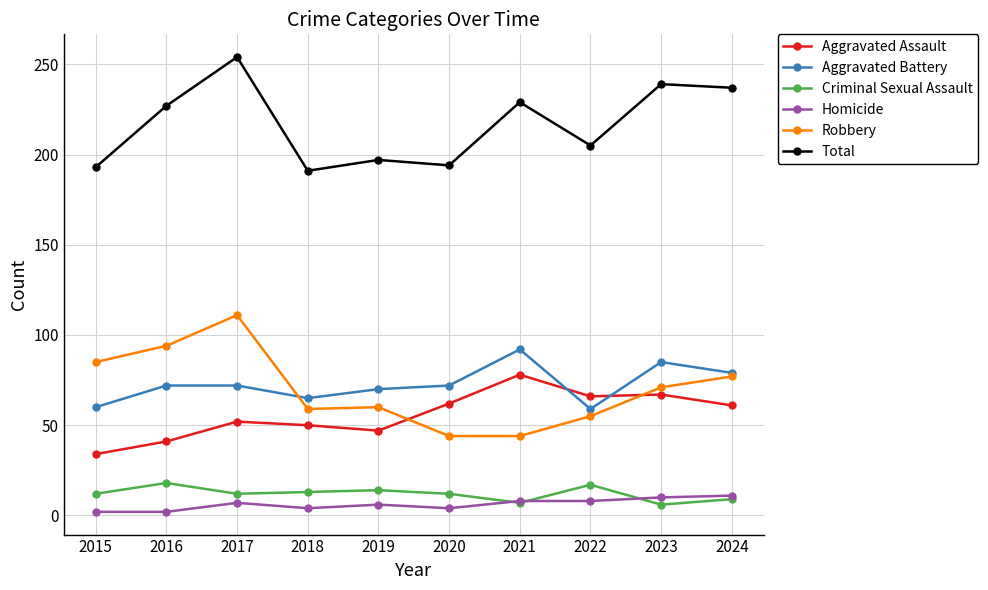

Which series has the largest total across all categories?

Total